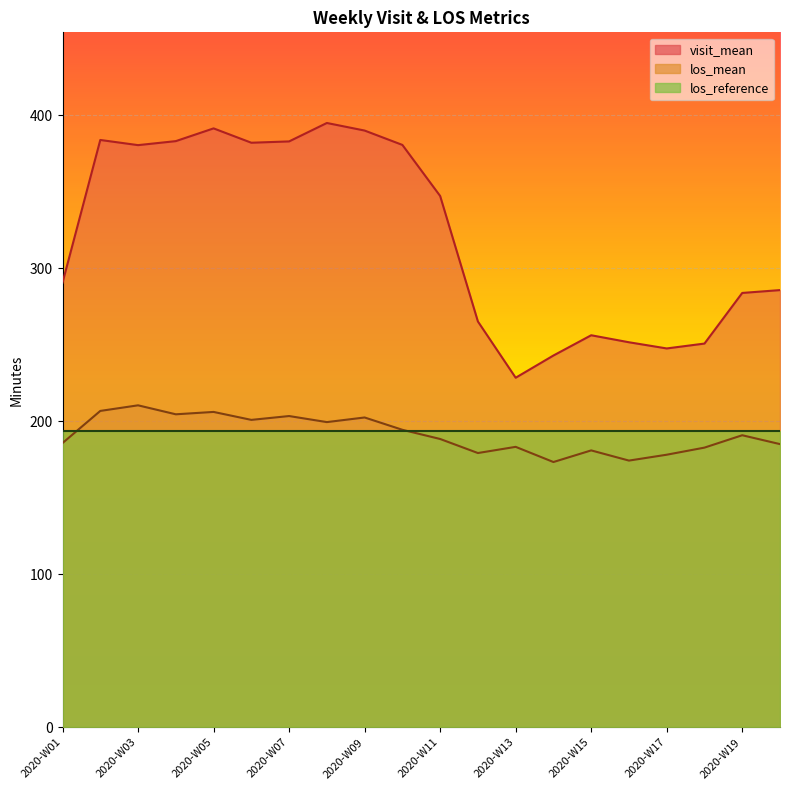

True or false: los_mean has a value of 121.8 at 2020-W02.

False